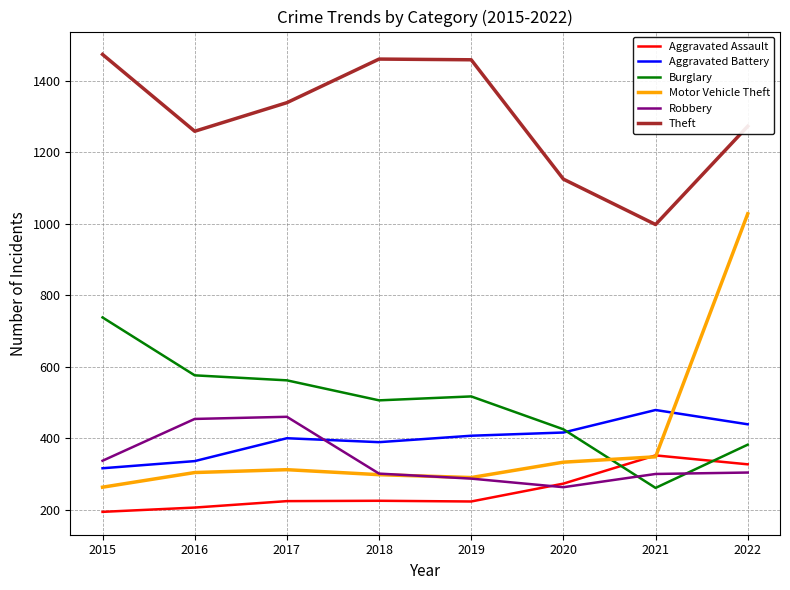

The value of Motor Vehicle Theft at 2016 is 164. True or false?

False